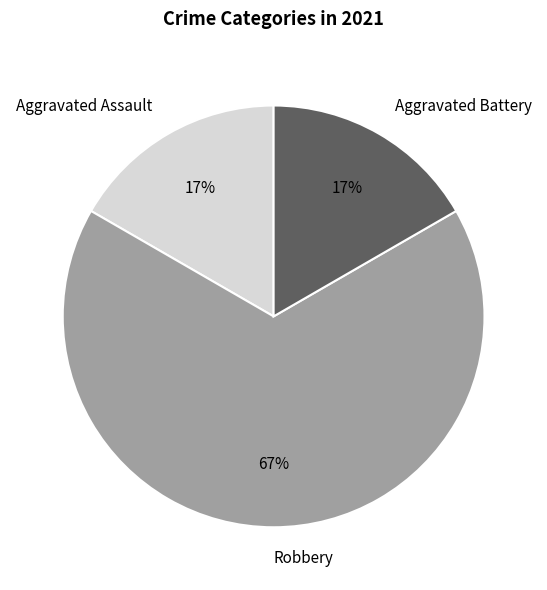

Between Aggravated Assault and Robbery, which is larger?

Robbery